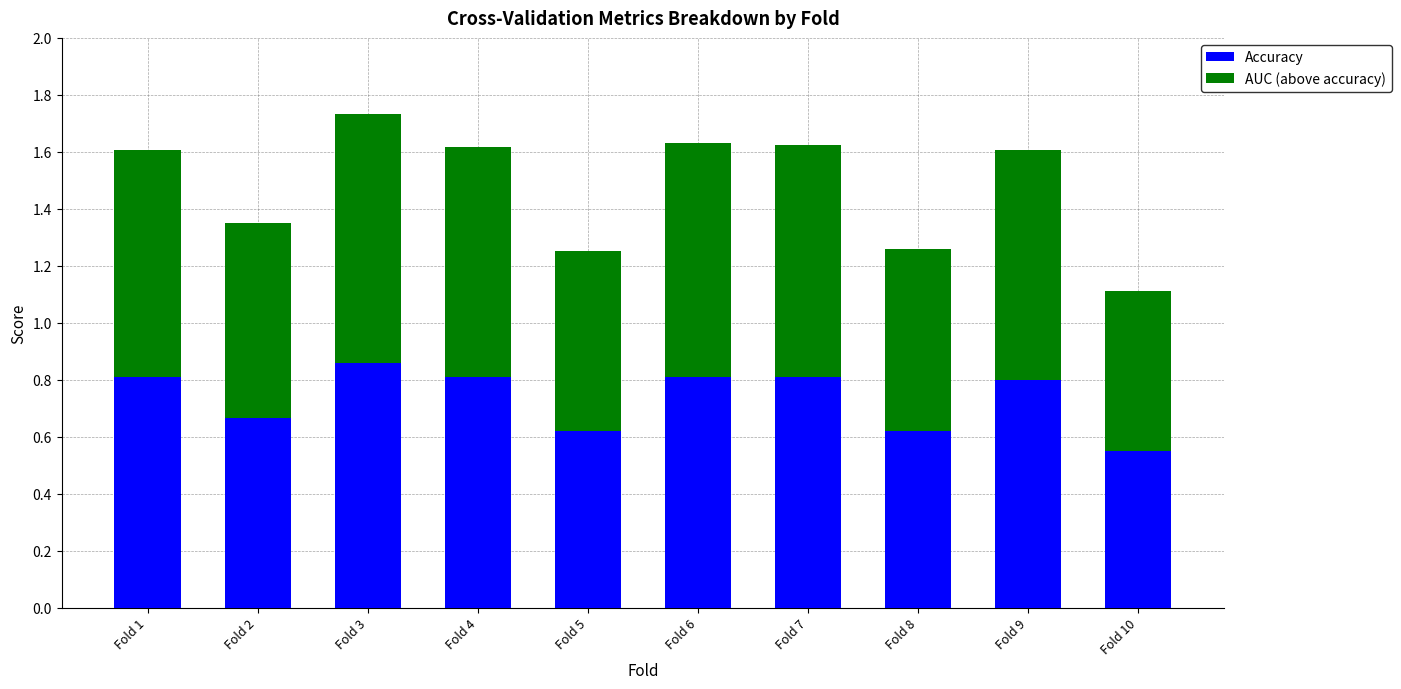

What are all the series names shown in the legend?

Accuracy, AUC (above accuracy)